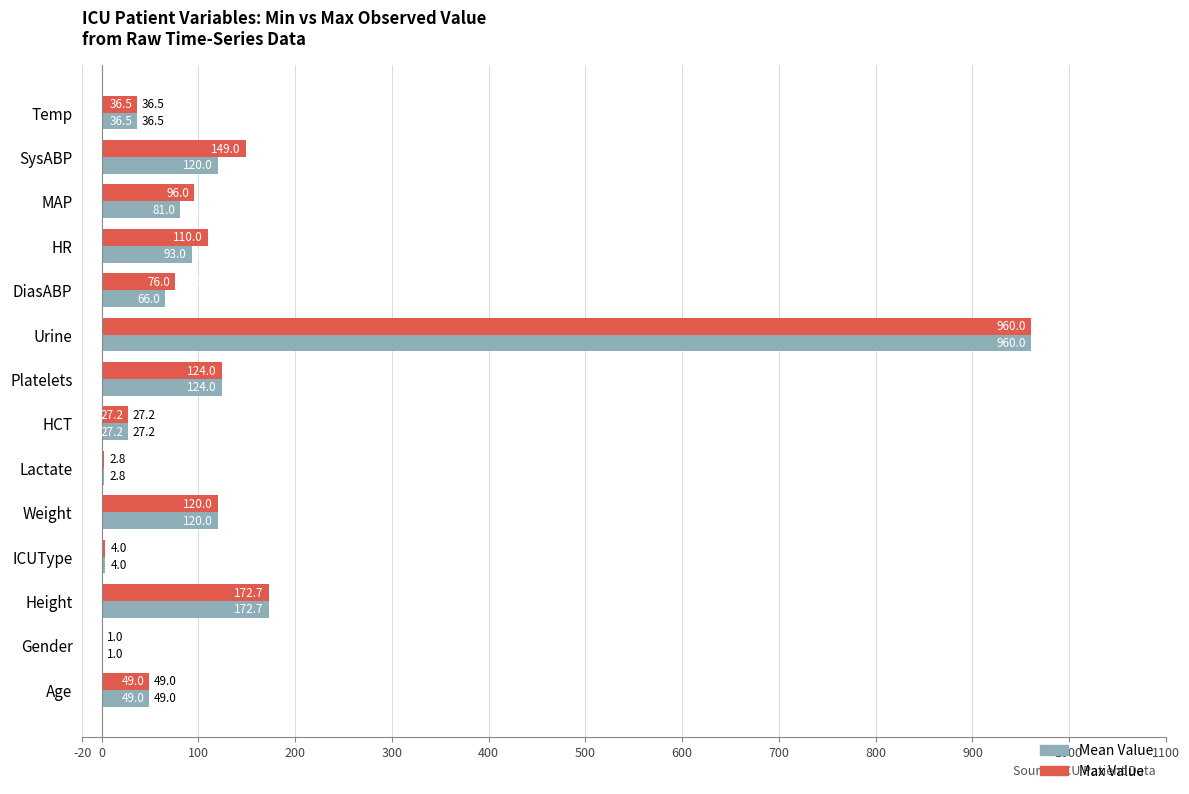

What is the greatest value displayed?

960.0